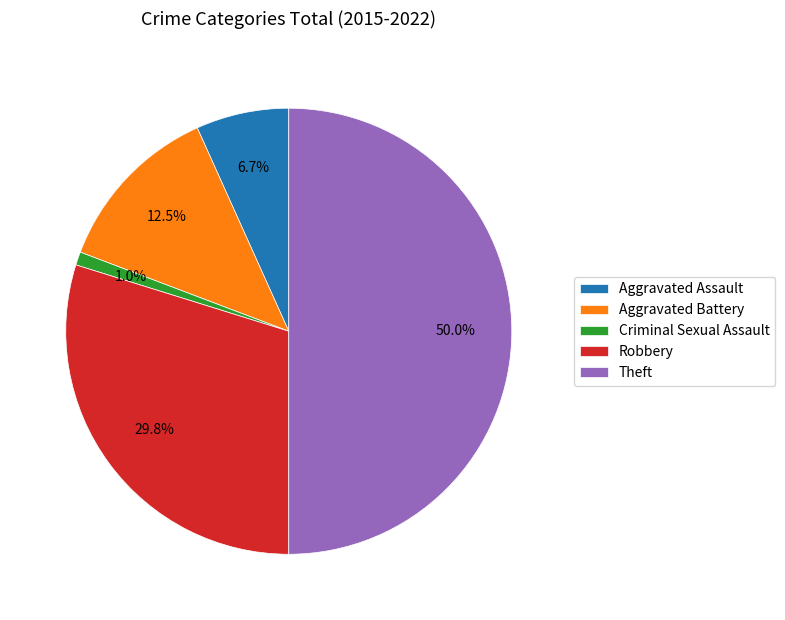

Which category has the smallest portion of the pie?

Criminal Sexual Assault